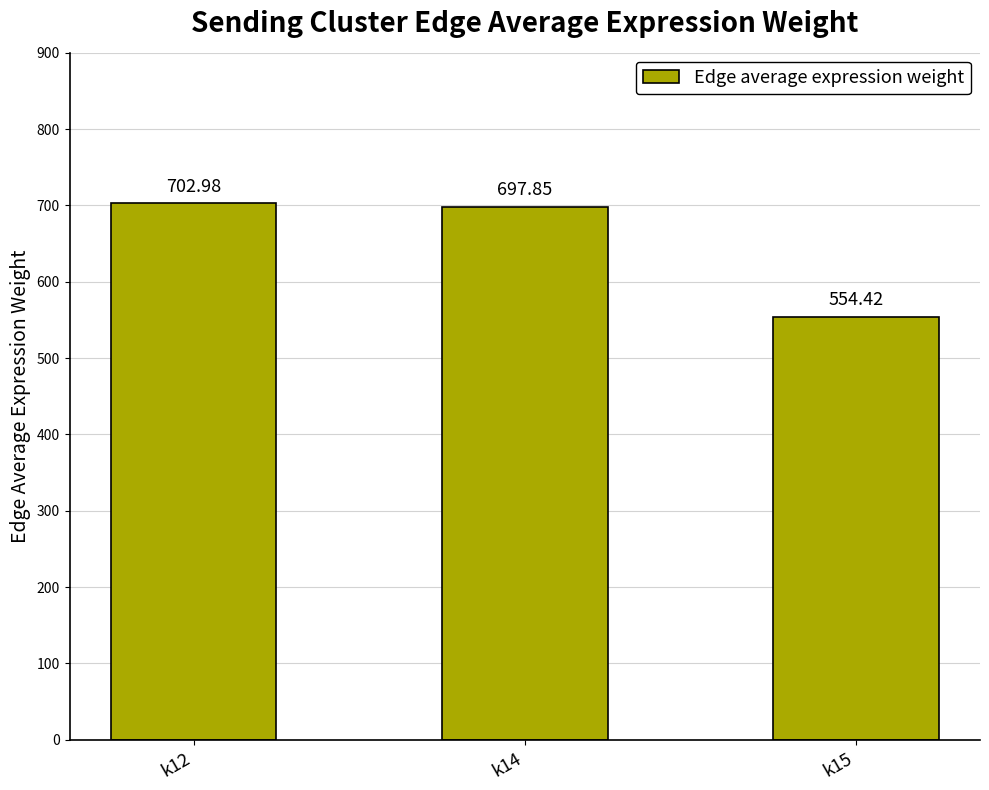

What value does the data have at k15?

554.4